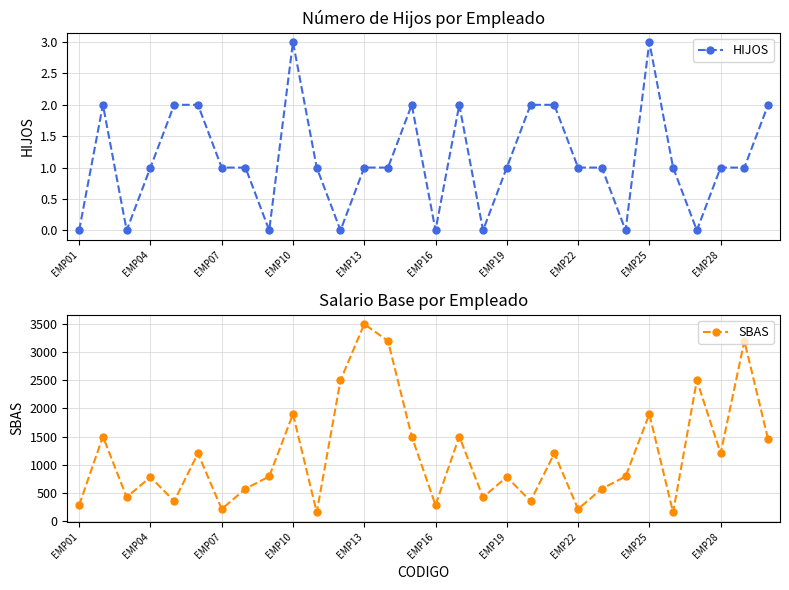

How many interior local valleys does the SBAS series have?

10